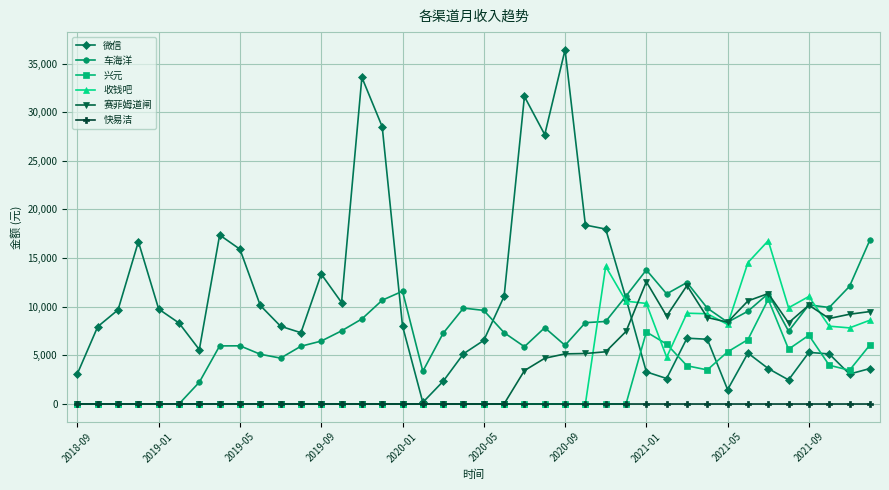

True or false: 车海洋 has more than 1 interior local peaks.

True